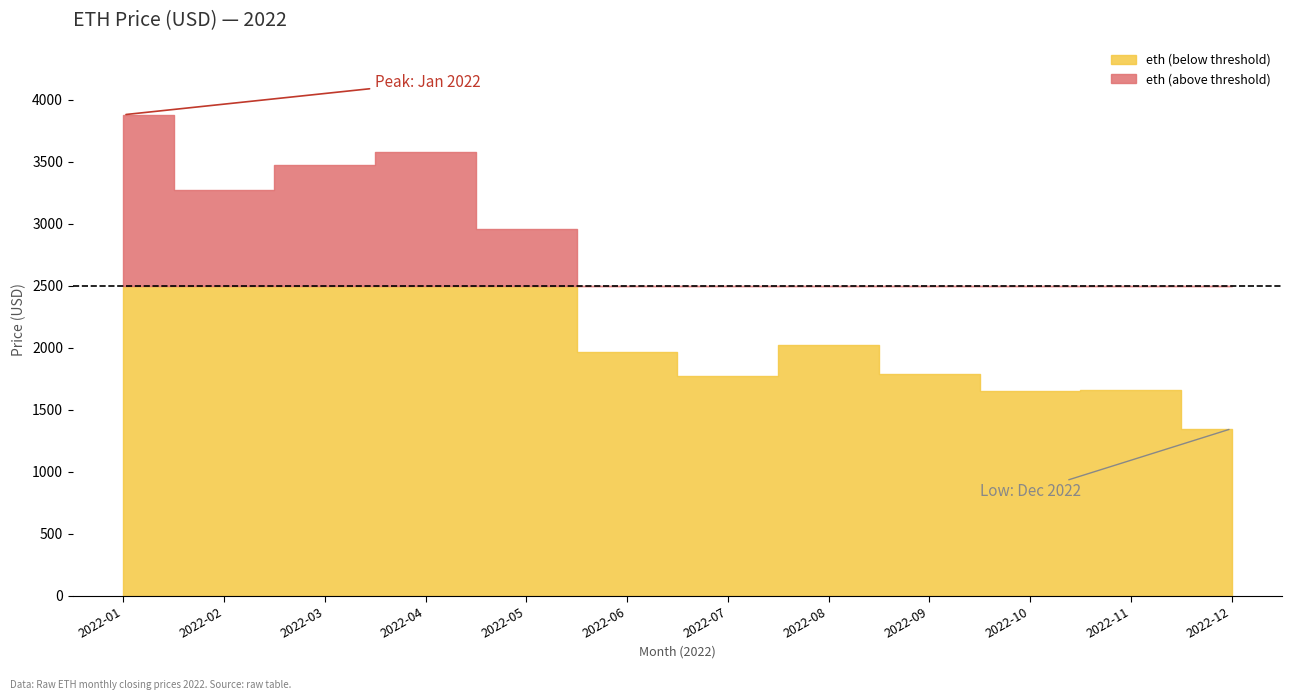

What value does the data have at 2022-02-01?

3271.3